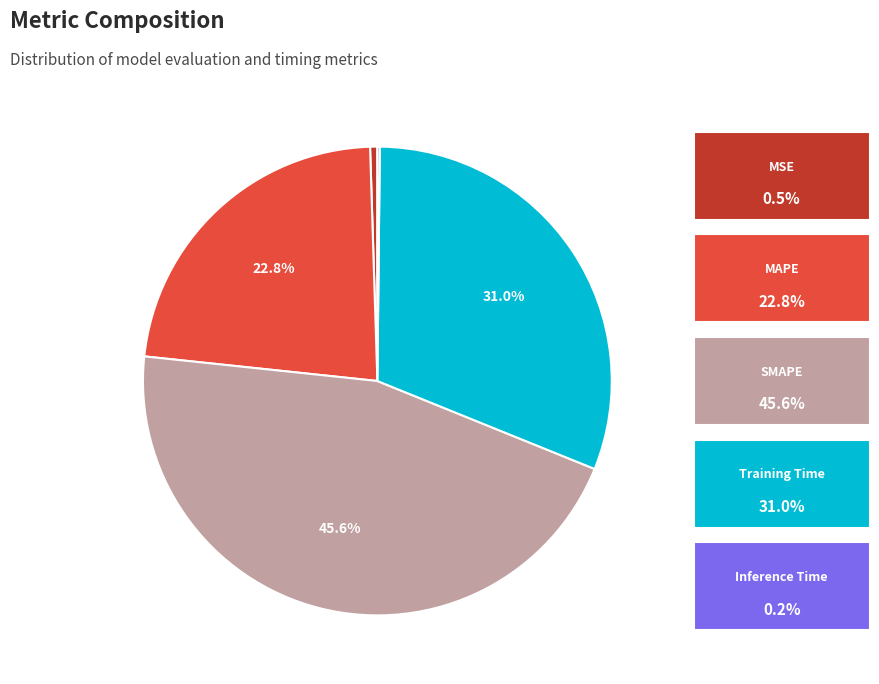

Do Inference Time and Training Time together represent more than half of the pie?

No